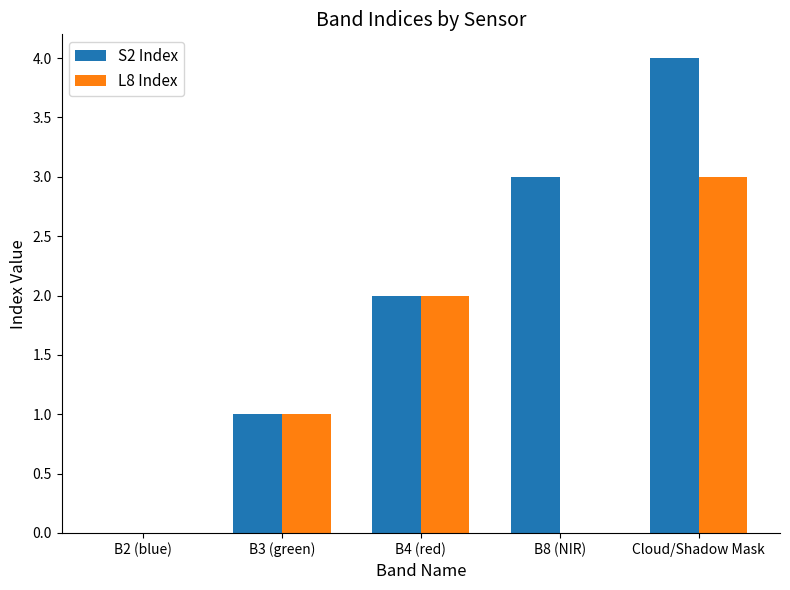

What is the maximum value shown in the chart?

4